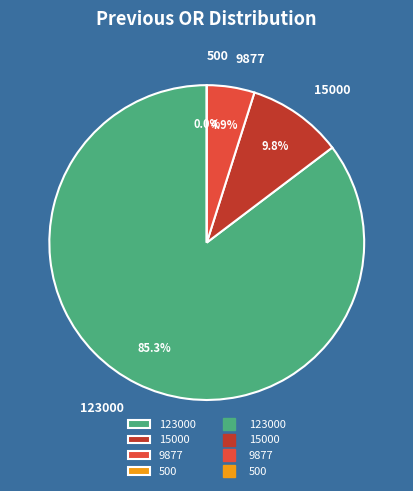

What is the majority slice?

123000